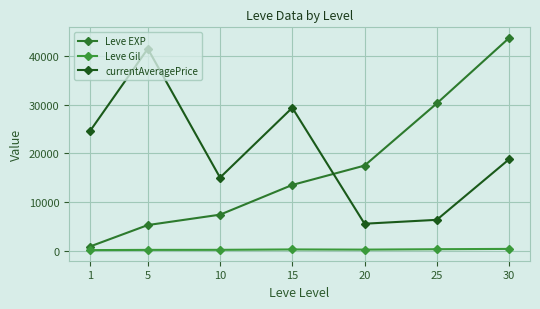

What is the minimum value shown in the chart?

112.3